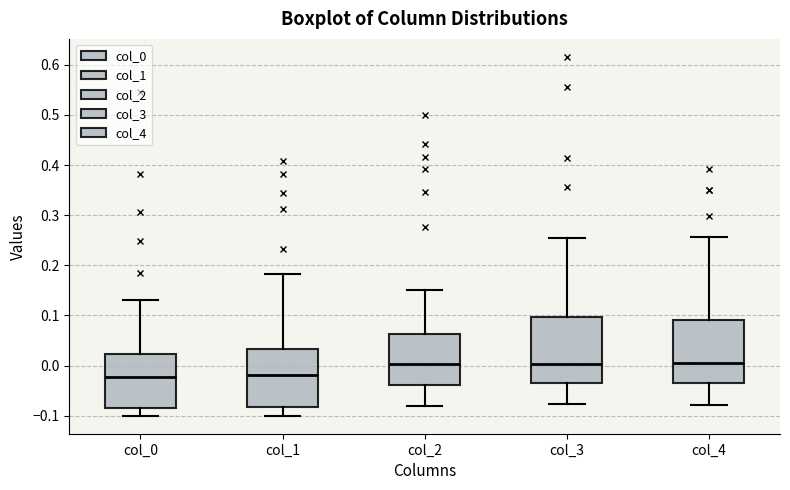

Reading left to right, read every box against the y-axis: the position of its median line, the range the box covers, and the ends of its whiskers. The values are not printed on the chart, so give them approximately, as read against the axis.

col_0: median -0.02, box -0.08 to 0.02, whiskers -0.10 to 0.13
col_1: median -0.02, box -0.08 to 0.03, whiskers -0.10 to 0.18
col_2: median 0.00, box -0.04 to 0.06, whiskers -0.08 to 0.15
col_3: median 0.00, box -0.04 to 0.10, whiskers -0.08 to 0.25
col_4: median 0.01, box -0.03 to 0.09, whiskers -0.08 to 0.26